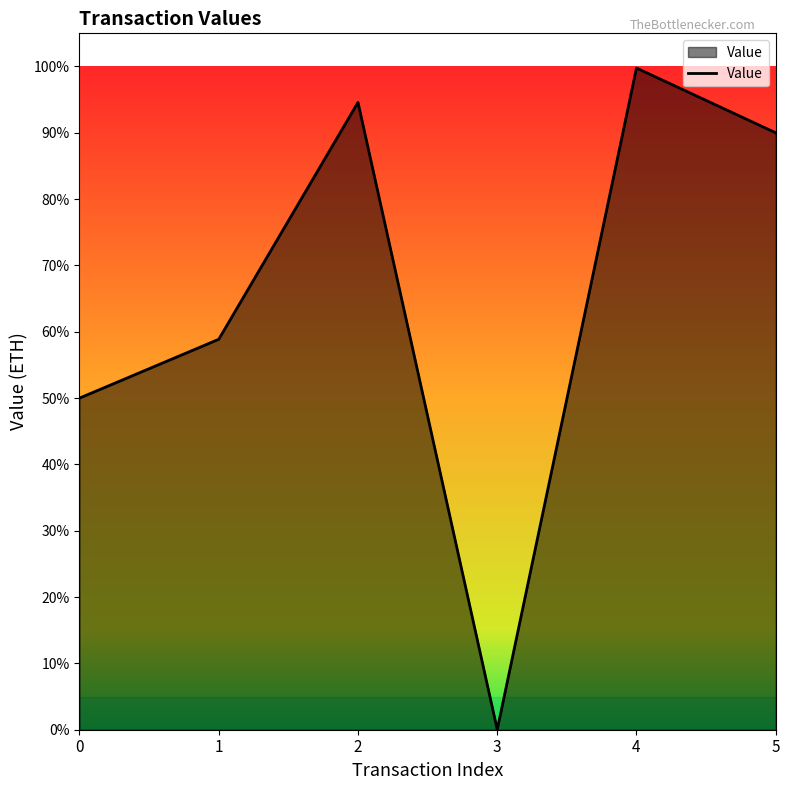

True or false: the data has more than 1 interior local peaks.

True